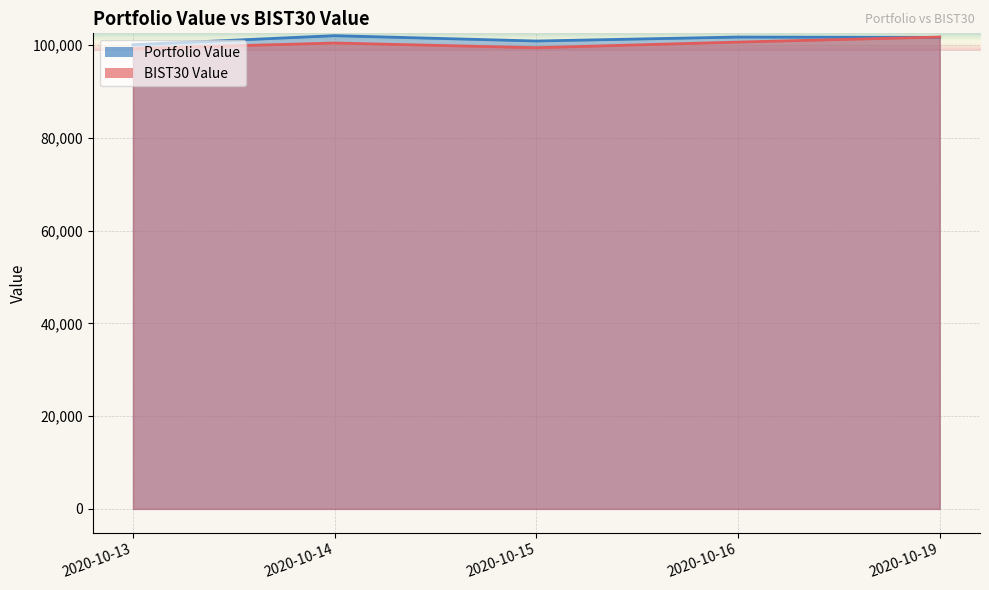

What is the approximate value of Portfolio Value at 2020-10-13?

100084.7